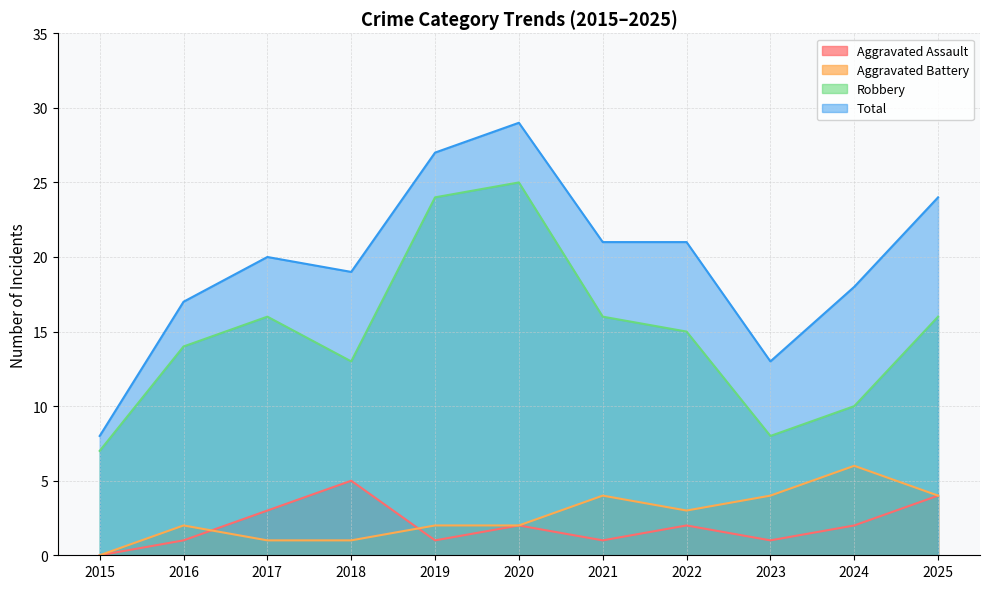

True or false: Aggravated Battery and Robbery cross at least once.

False